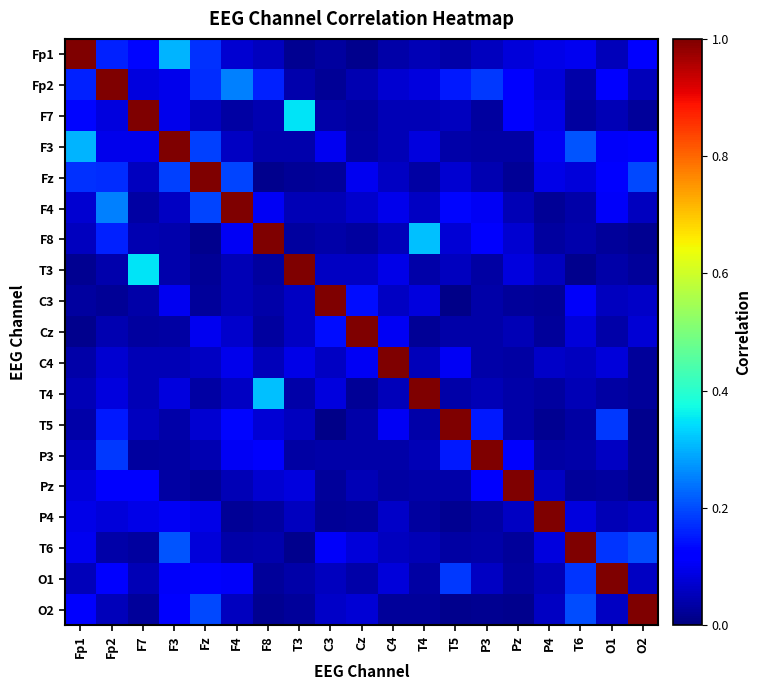

At how many categories does at least one series exceed 0?

19